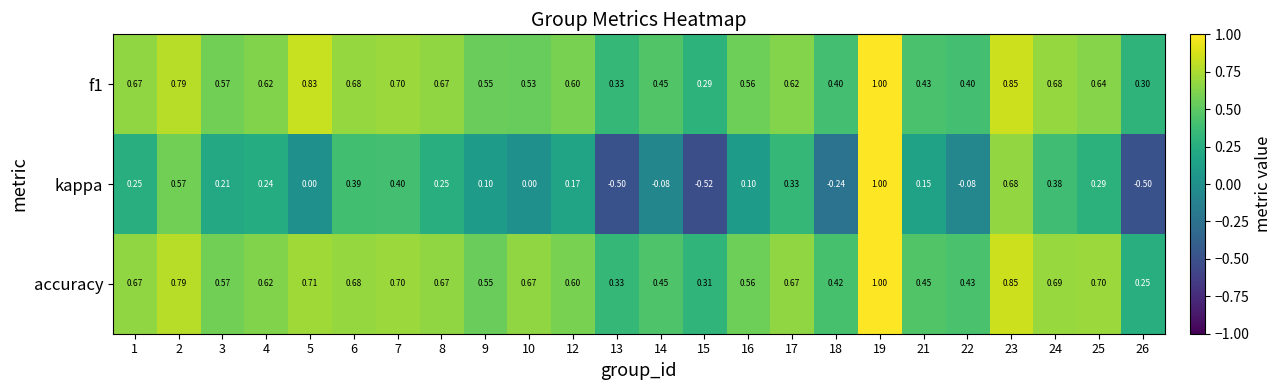

Which series has the largest total across all categories?

accuracy